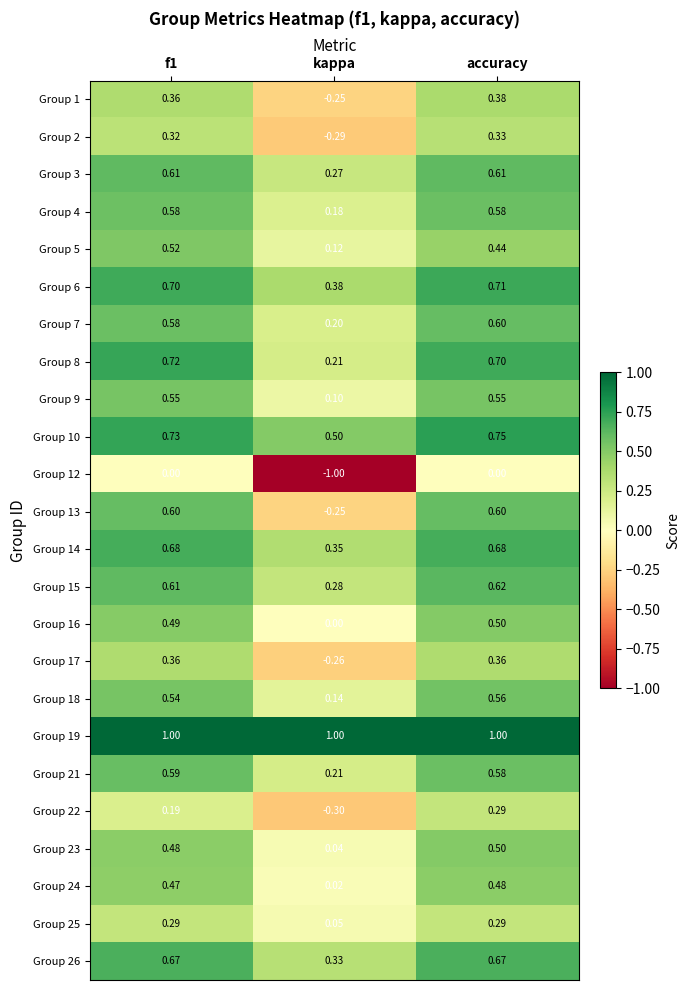

Which series has the largest range (max minus min)?

Group 12